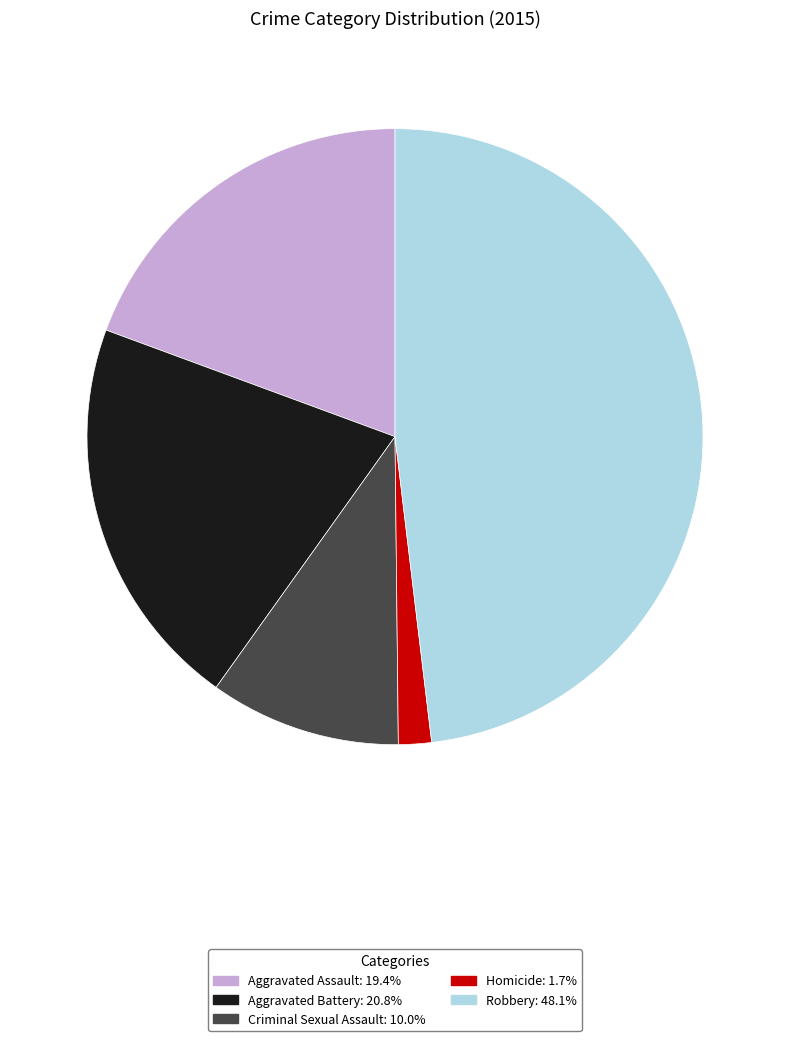

The Criminal Sexual Assault slice represents 17% of the pie. True or false?

False